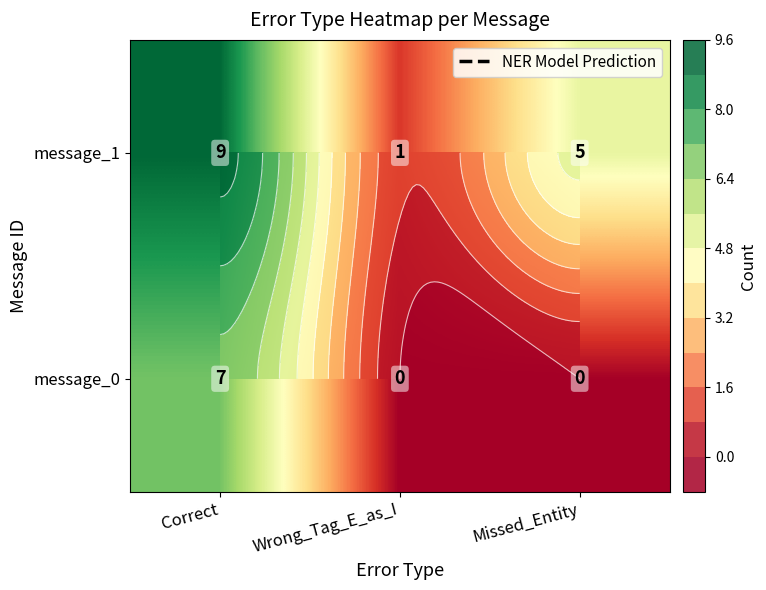

Where is message_0 nearest to the value 3?

Wrong_Tag_E_as_I